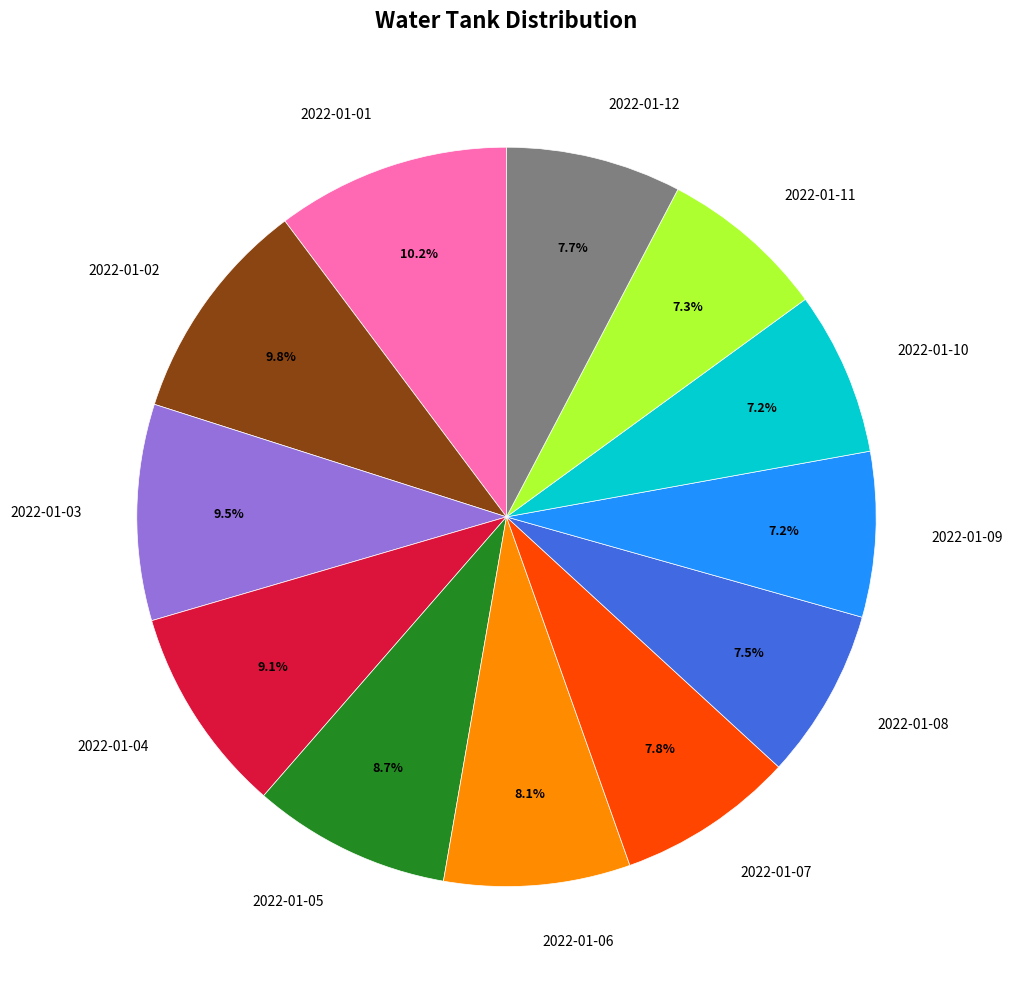

How many slices are in this pie chart?

12